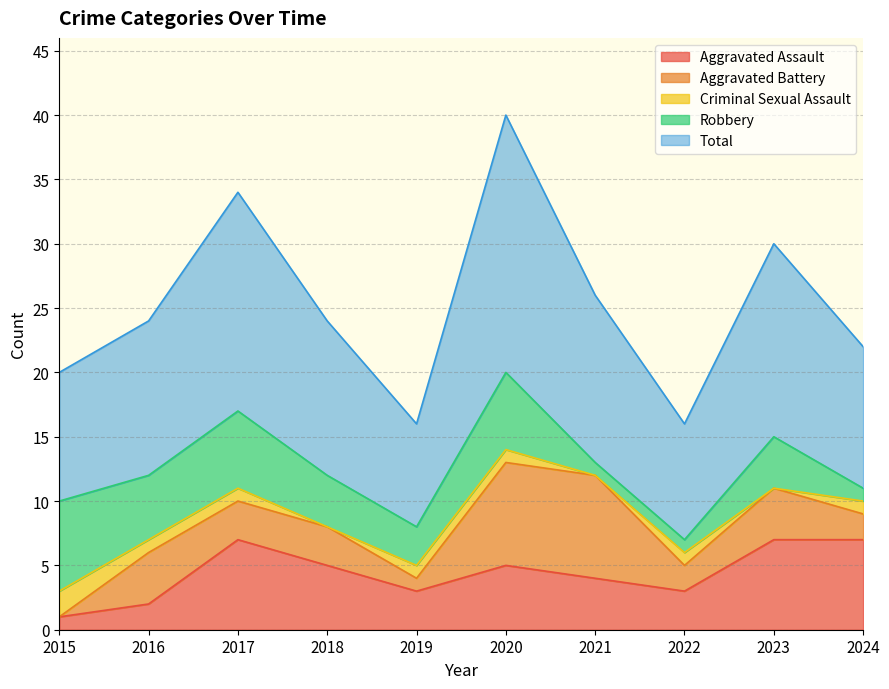

How many lines are shown in the chart?

5